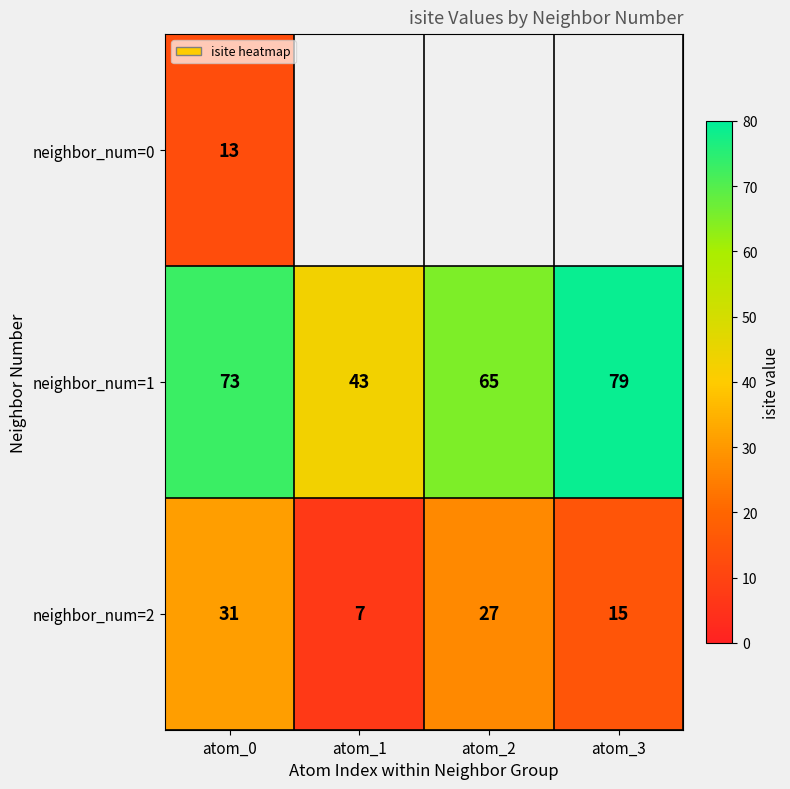

What is the sum of the neighbor_num=2 values at atom_1 and atom_0?

38